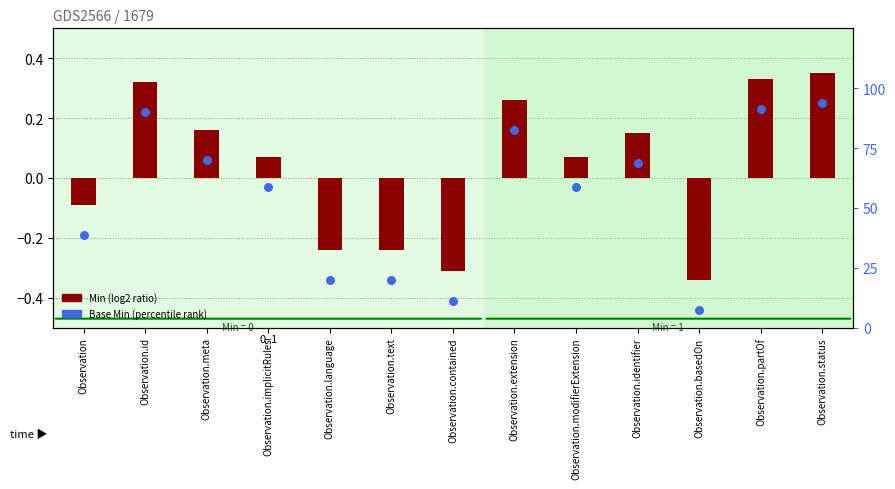

Which series has the largest total across all categories?

Base Min (percentile rank)